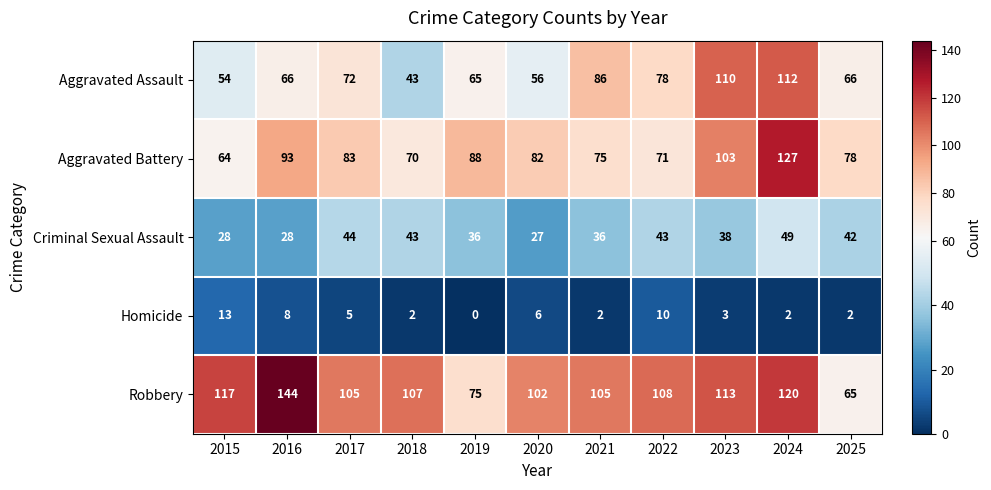

What is the difference between the second highest and second lowest values in the Aggravated Assault series?

56